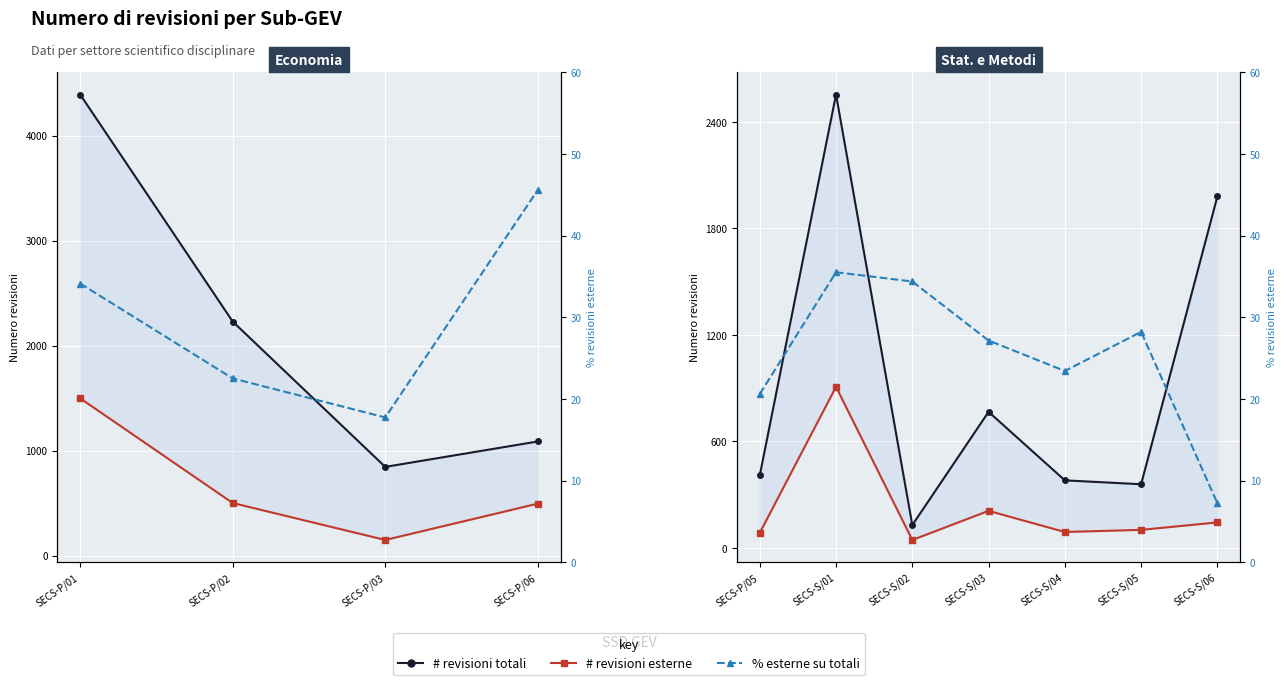

What is the lowest value of the # revisioni totali series?

128.0